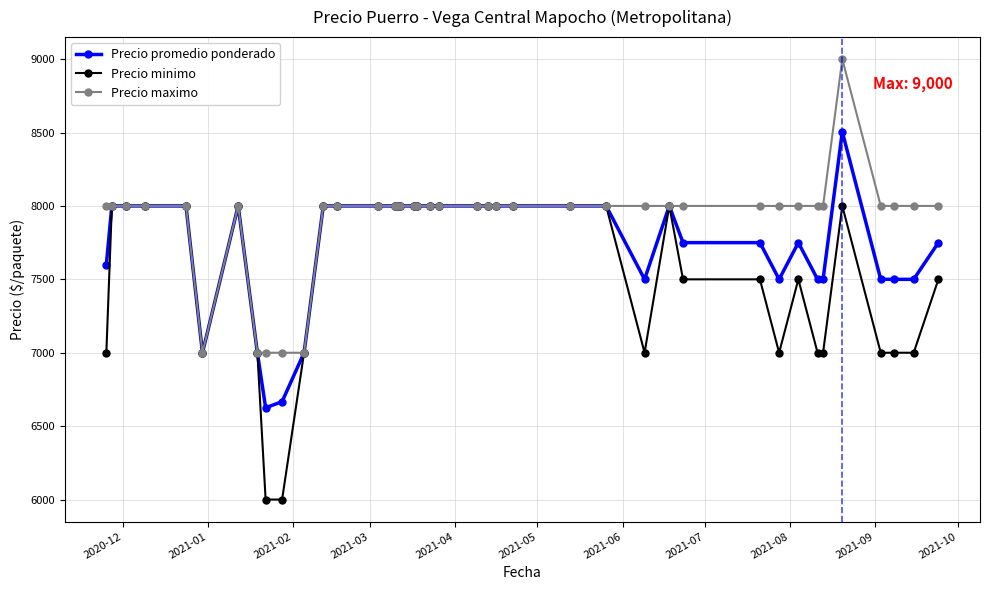

At how many categories does at least one series exceed 7658?

35